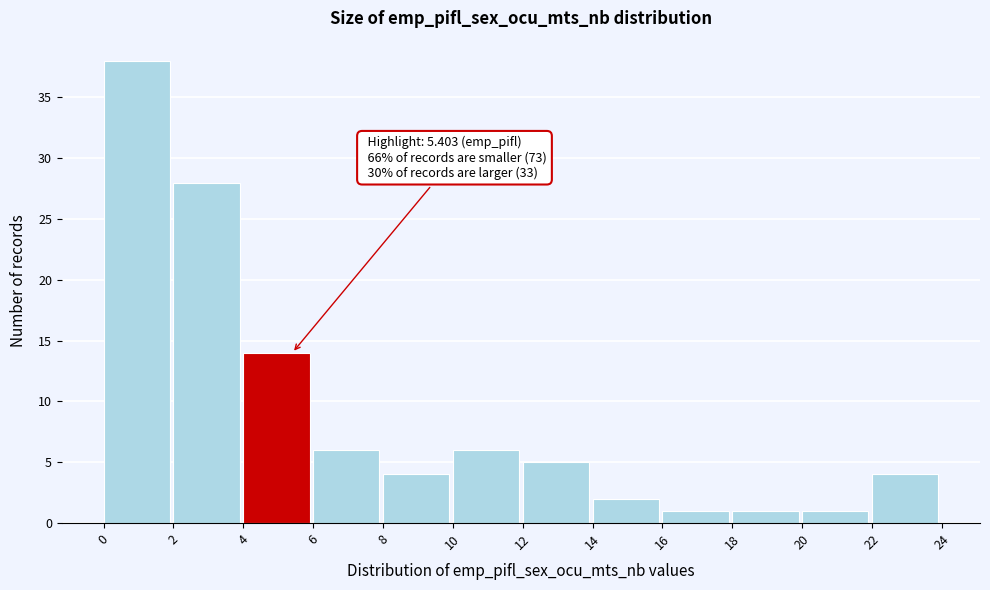

Which range on the x-axis has the tallest bar?

0 to 2